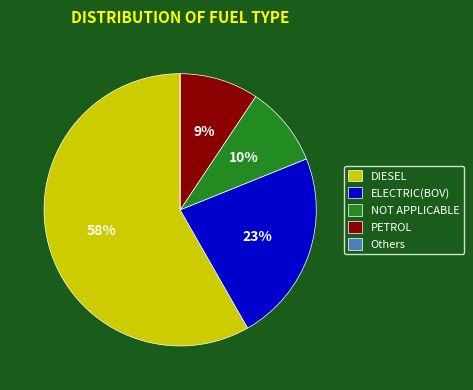

Is it true that PETROL is 15% of the pie?

False